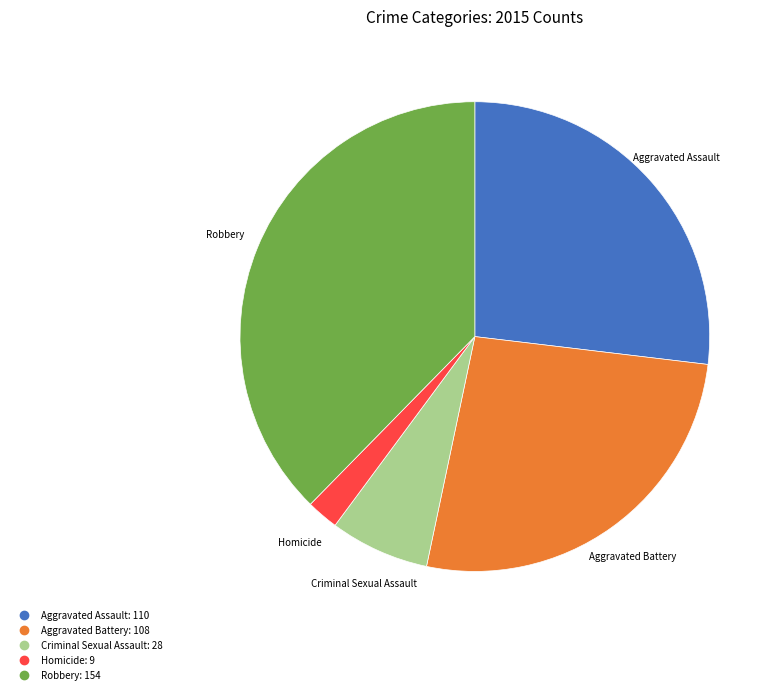

Combined, do Aggravated Battery and Criminal Sexual Assault account for over 50%?

No